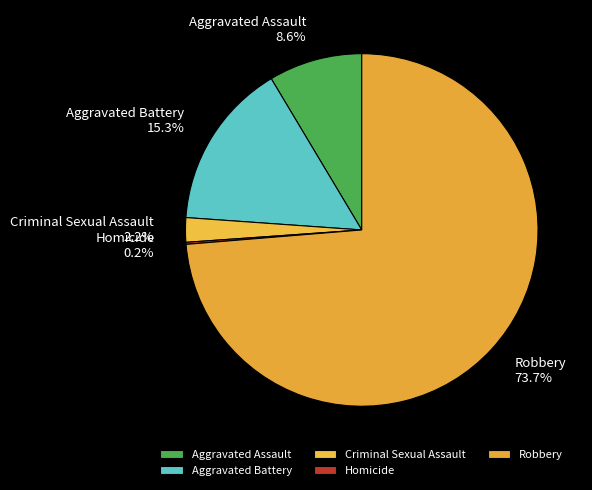

To the nearest percent, what is the average slice percentage?

20%